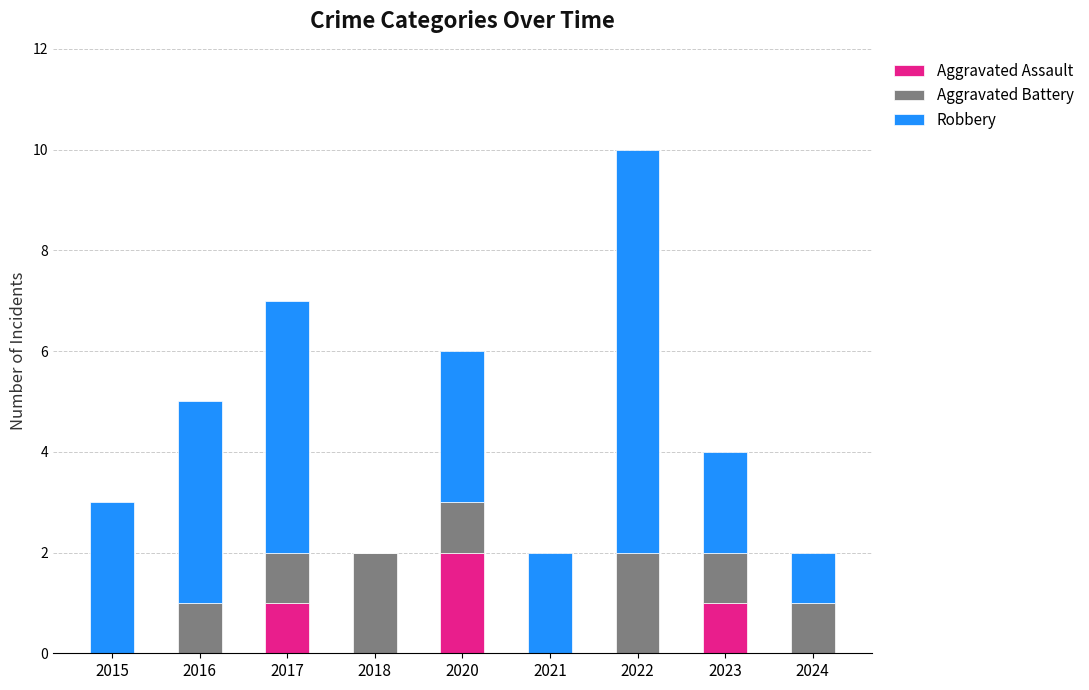

Which category has the highest value in the Aggravated Assault series?

2020